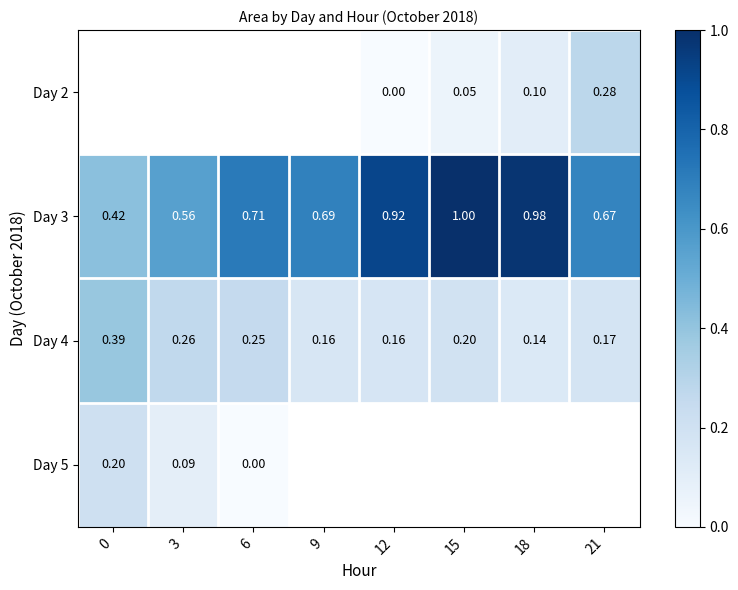

Which series has the largest total across all categories?

Day 3